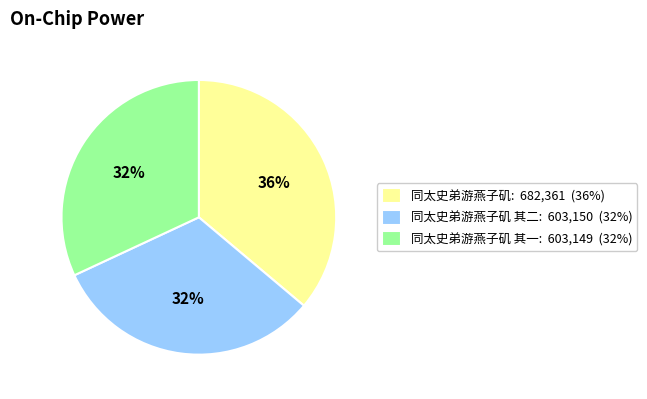

What percentage is the 同太史弟游燕子矶 其一: 603,149 (32%) slice, to the nearest percent?

32%